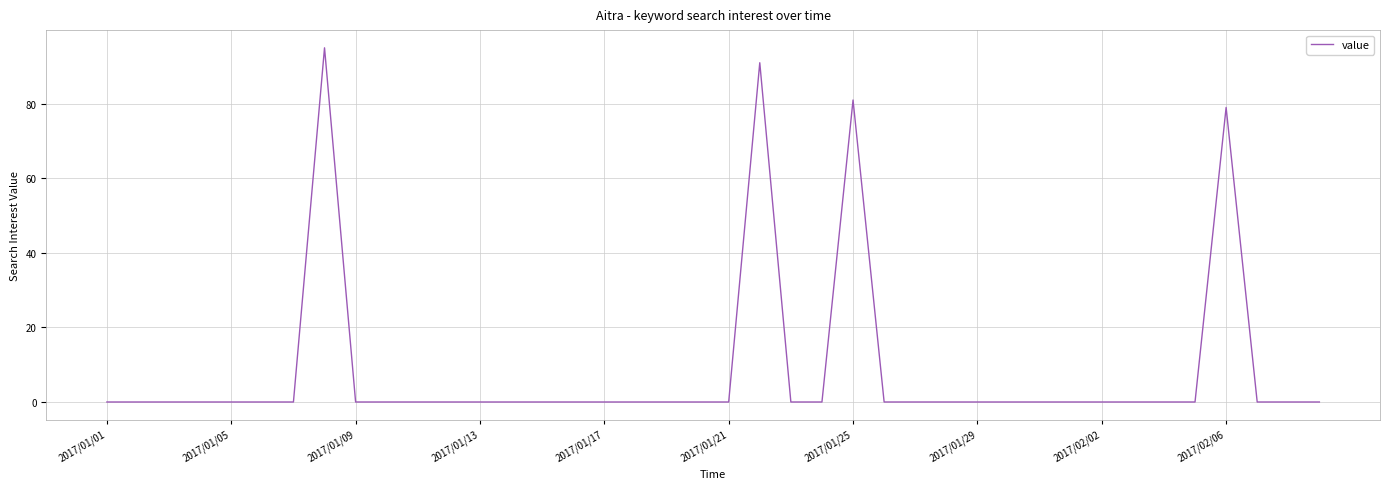

What is the maximum value shown in the chart?

95